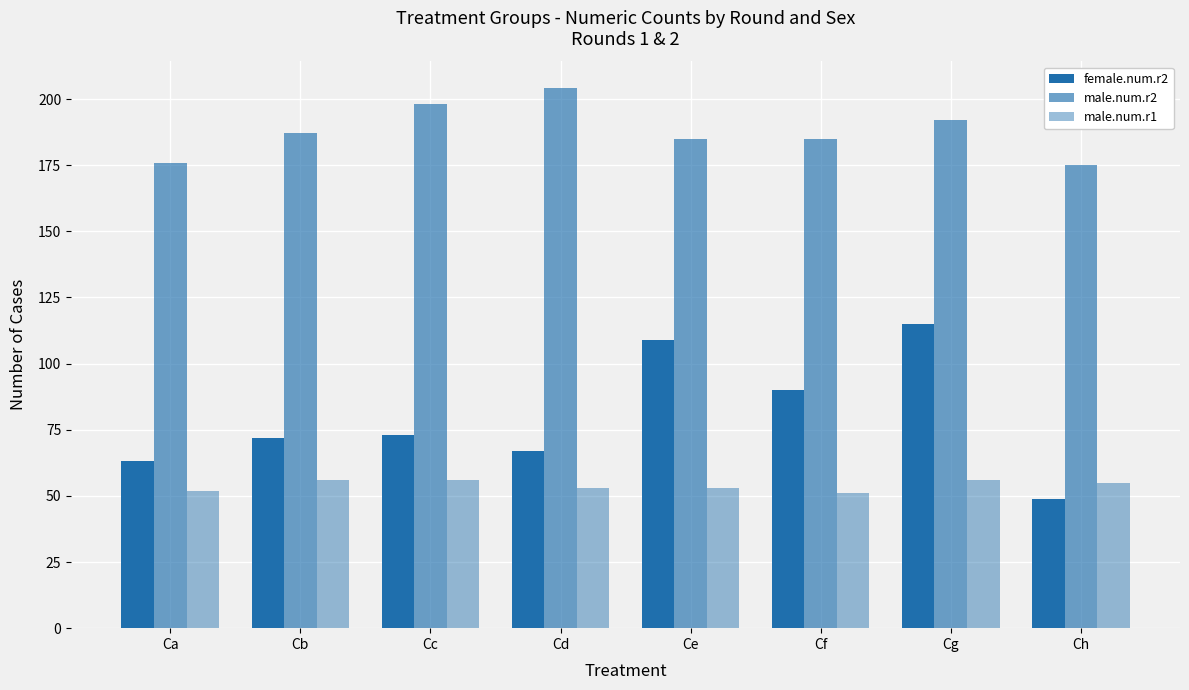

At which label does female.num.r2 reach its peak?

Cg